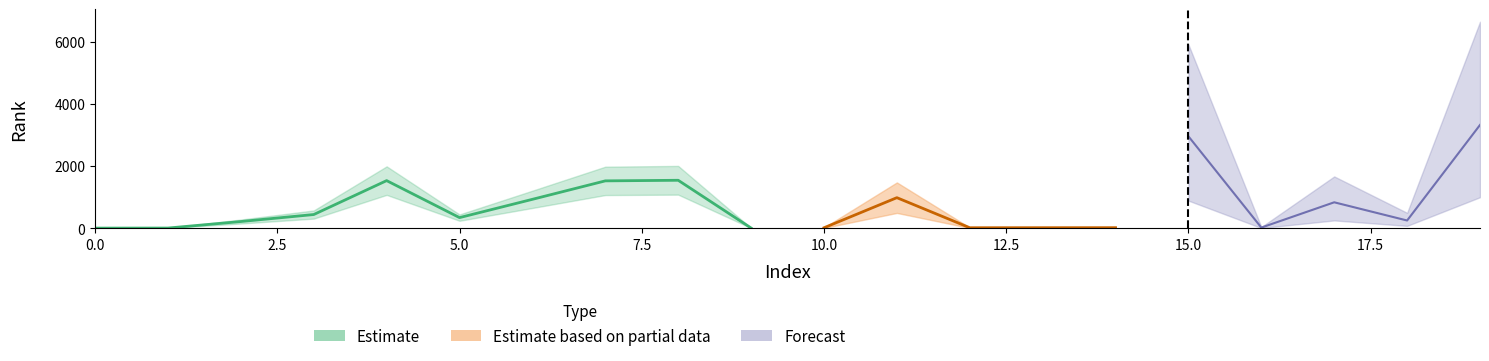

Does the chart have visible grid lines?

No